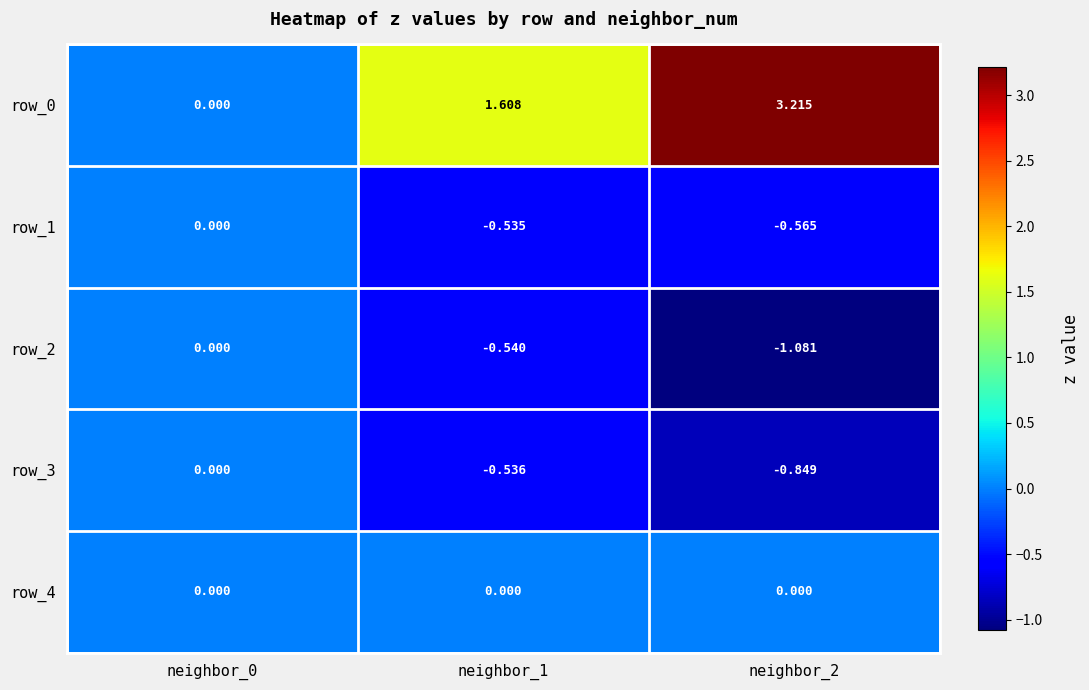

At which label does row_0 first exceed 1?

neighbor_1